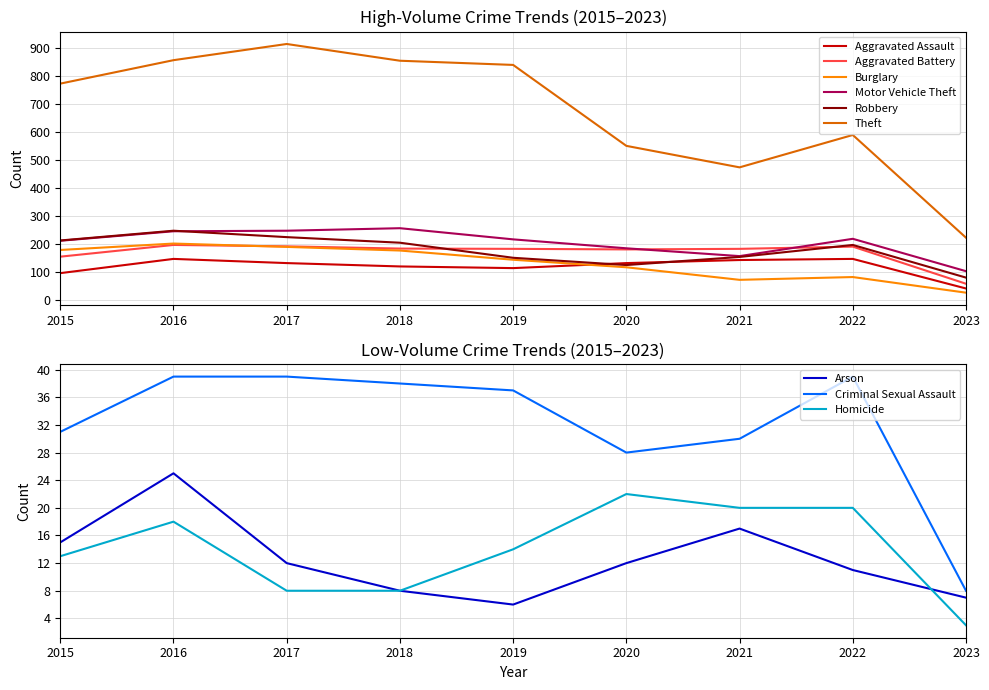

What is the difference between the maximum and minimum values in the Aggravated Assault series?

106